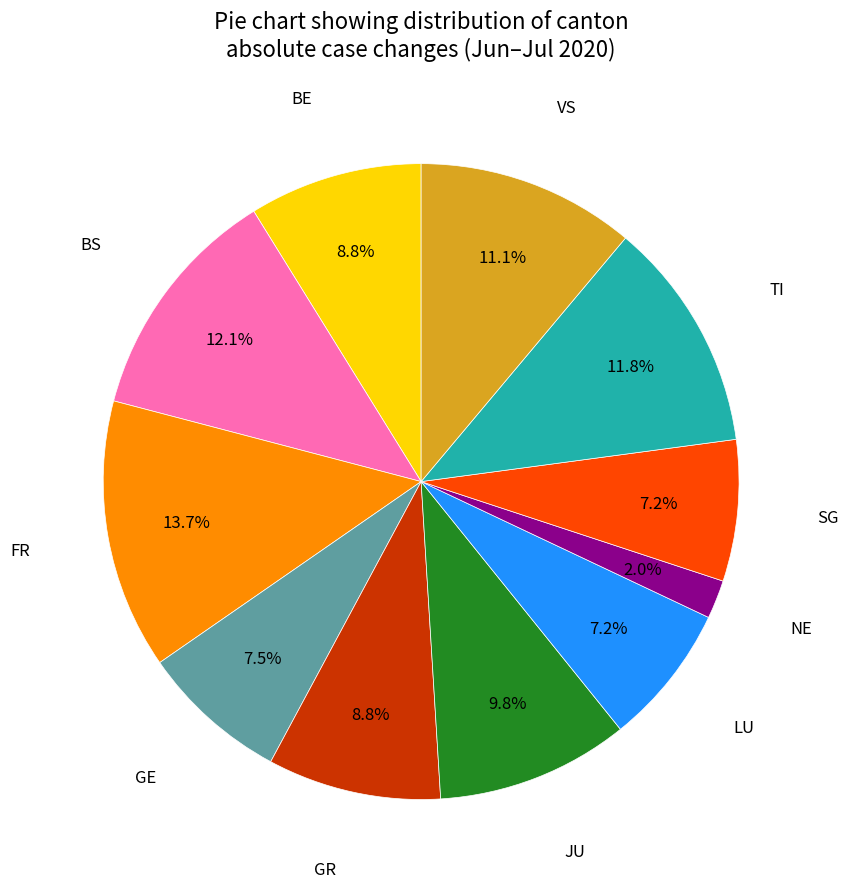

Is there a majority slice in this chart?

No